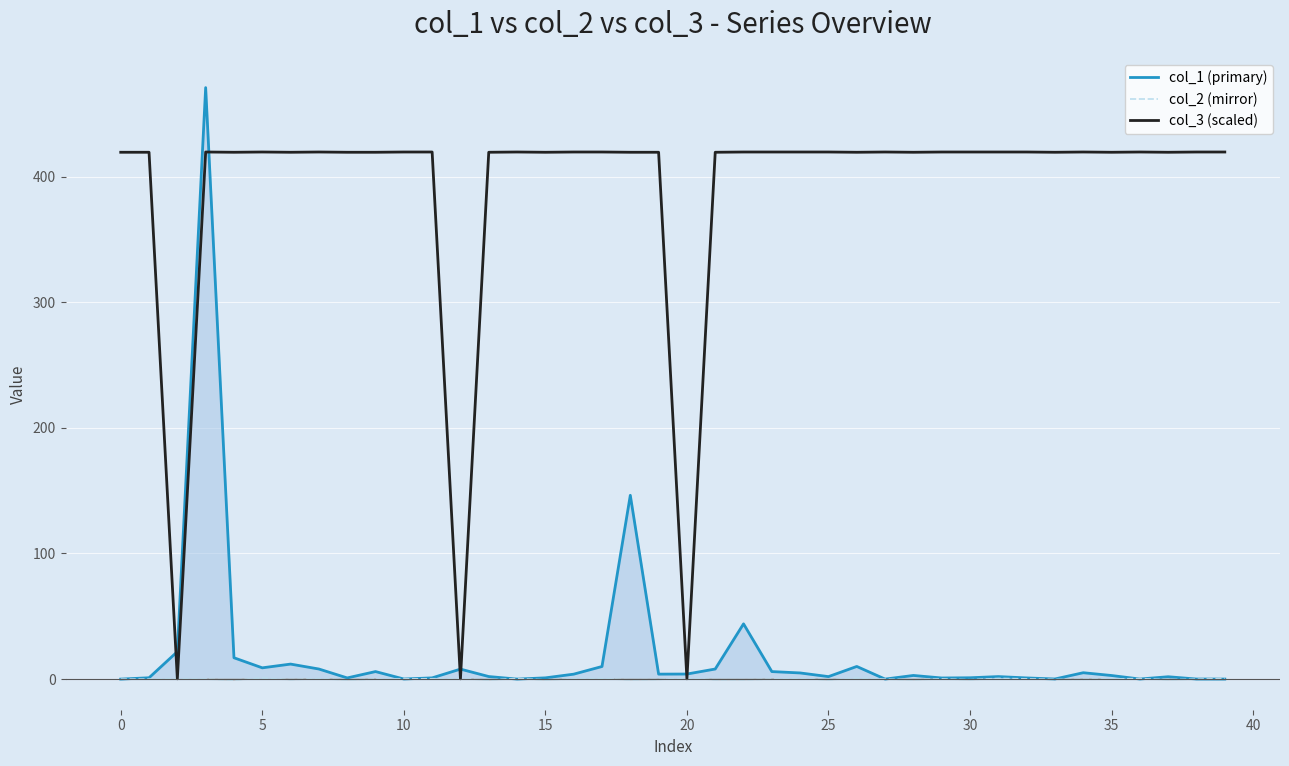

What is the maximum value for col_2 (mirror)?

0.9